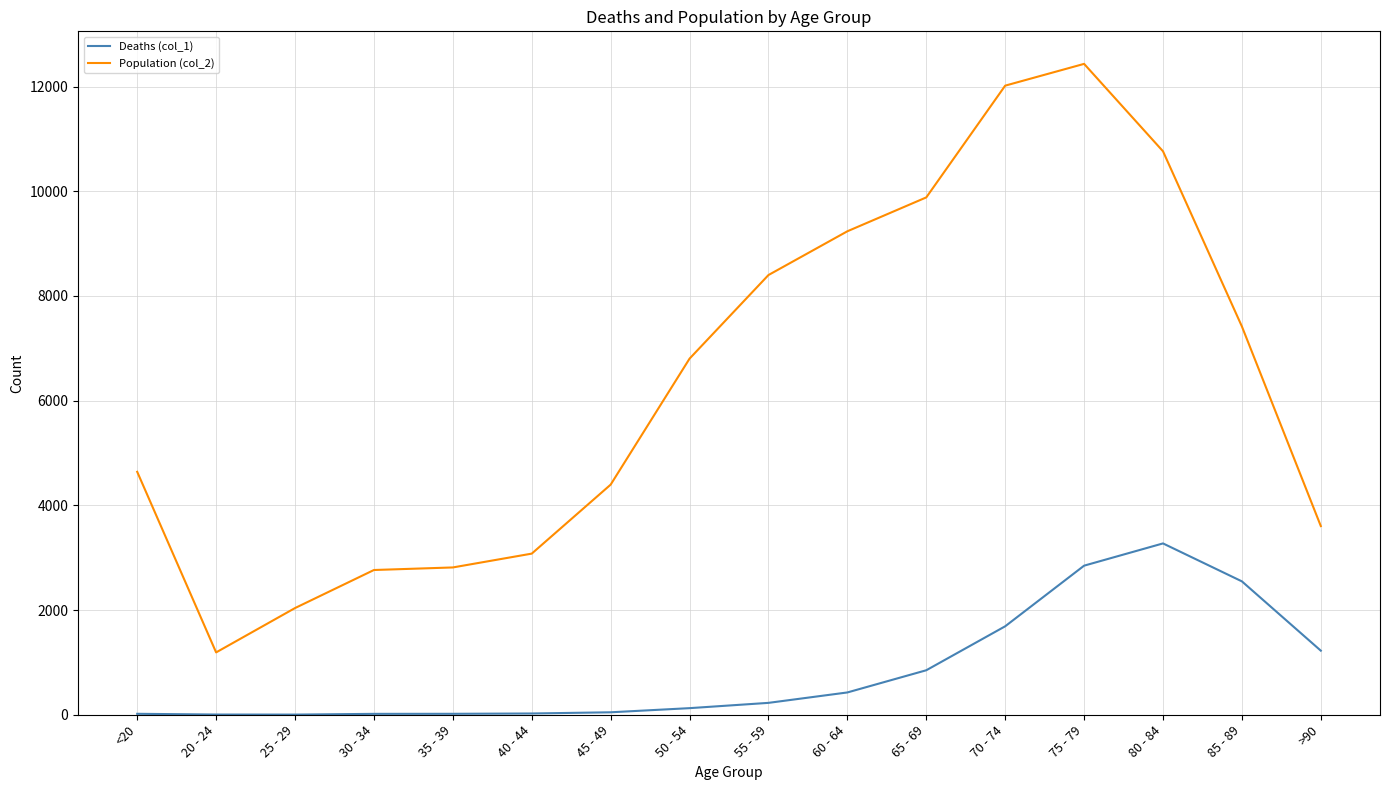

What is the total value across all series at 75 - 79?

15282